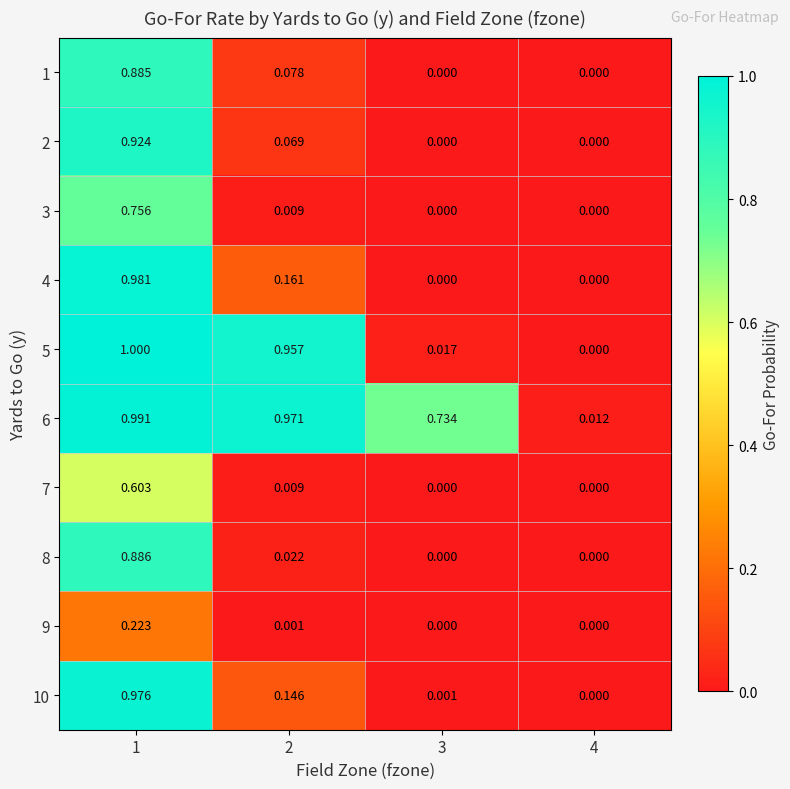

How many distinct data groups are displayed?

10